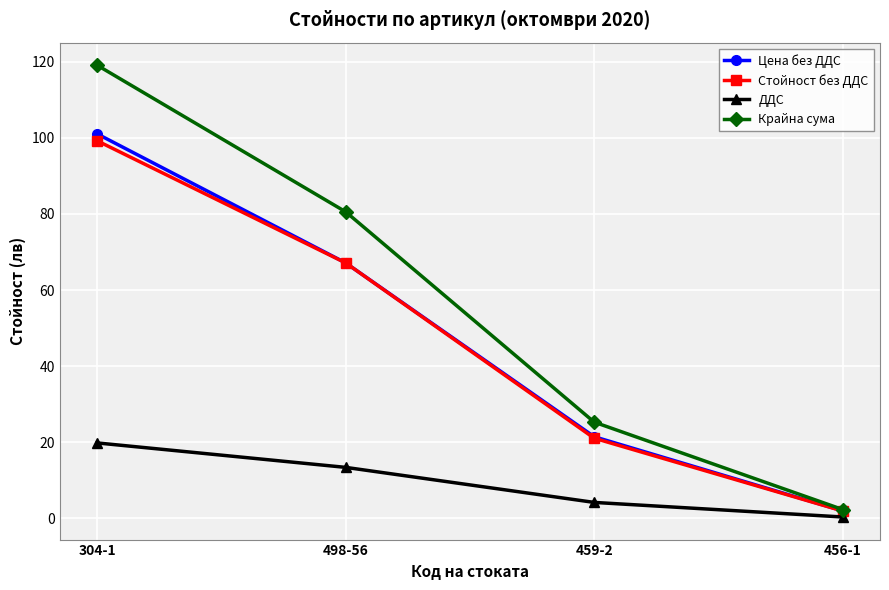

What is the average value of the Крайна сума series?

56.8